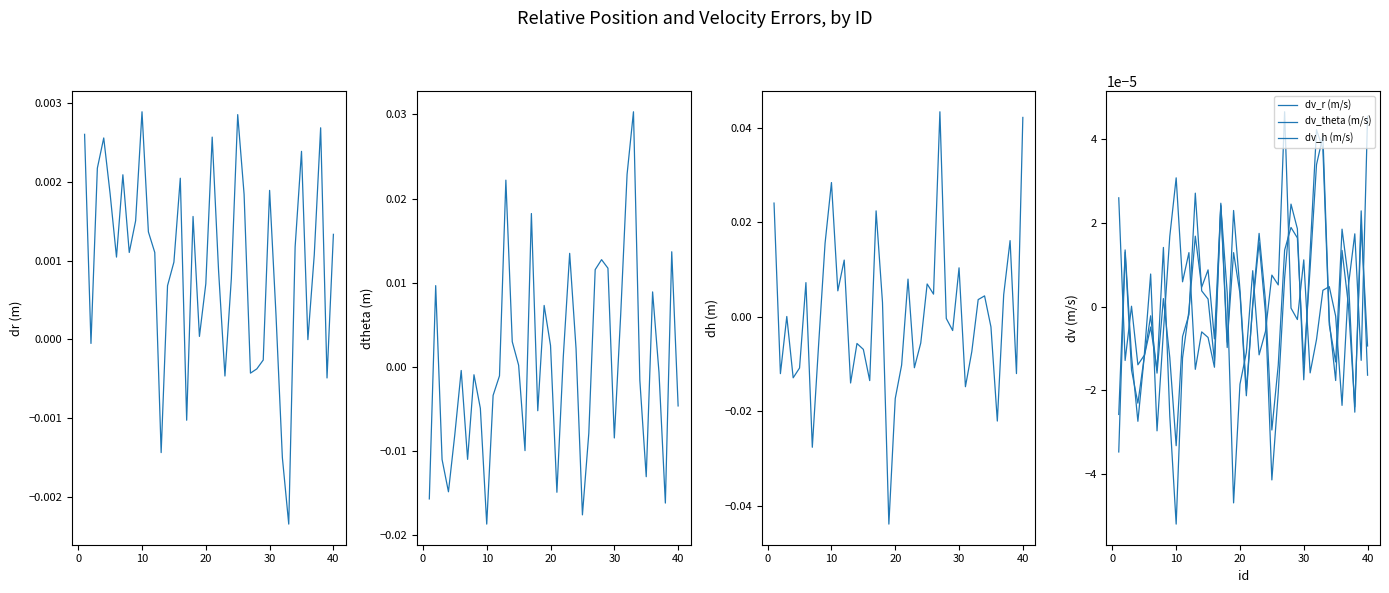

How many data points does each series have?

40